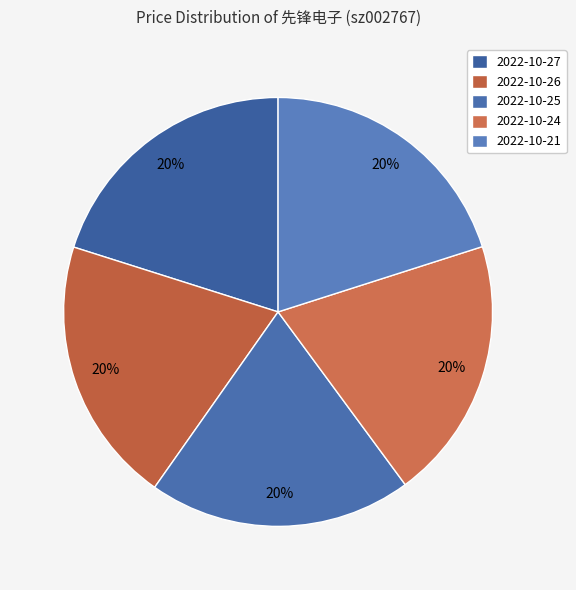

Does any single category account for the majority?

No